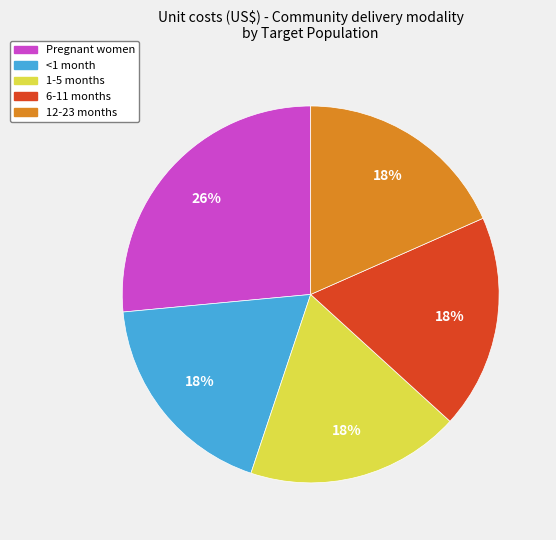

To the nearest percent, what is the difference between the largest and smallest slice percentages?

8%